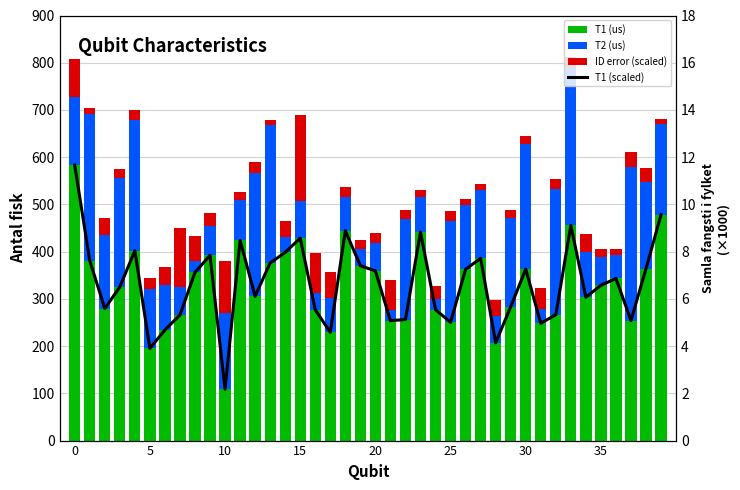

Which series has the widest spread of values?

T1 (us)